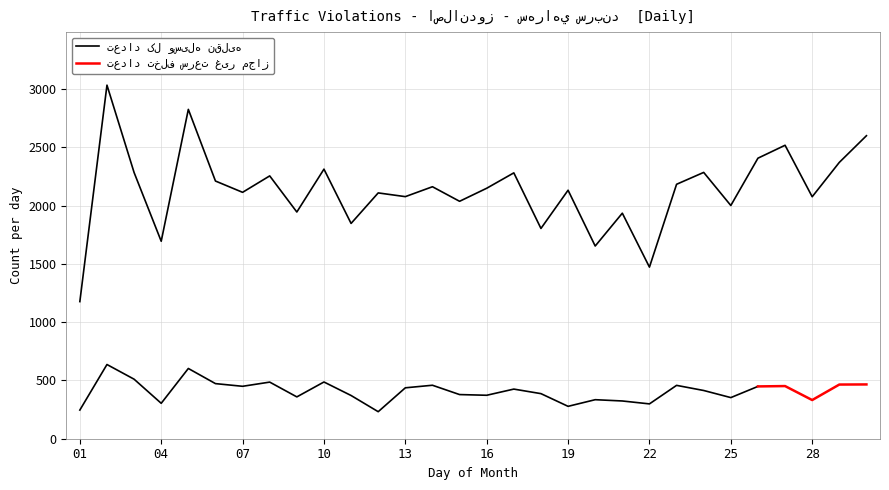

At which category does the chart reach its minimum across all series?

01